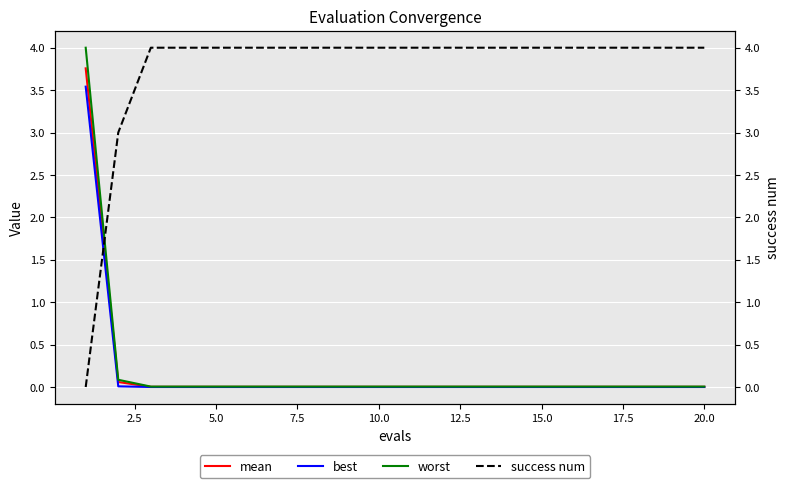

What is the maximum value for worst?

4.0